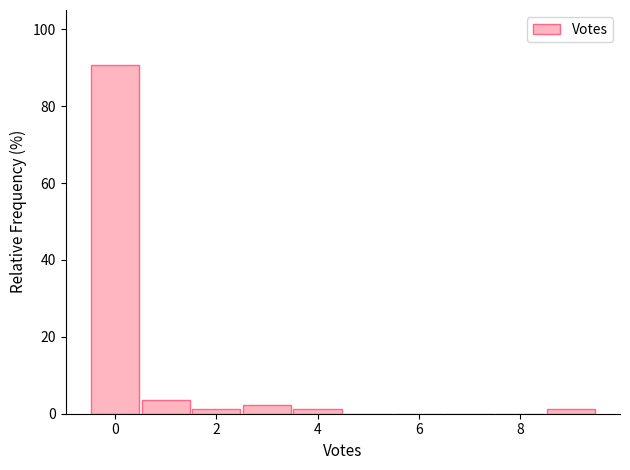

What is the height of the bar covering 0.5 to 1.5 on the x-axis? Neither the bar edges nor the heights are printed on the chart, so give them approximately, as read against the axes.

4